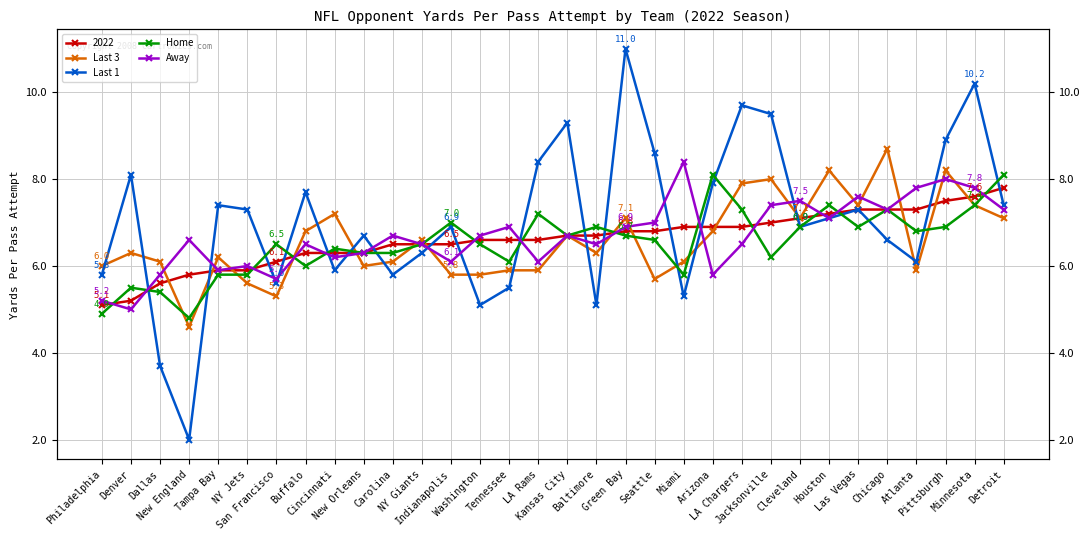

Is this an area chart (filled region under the line)?

No